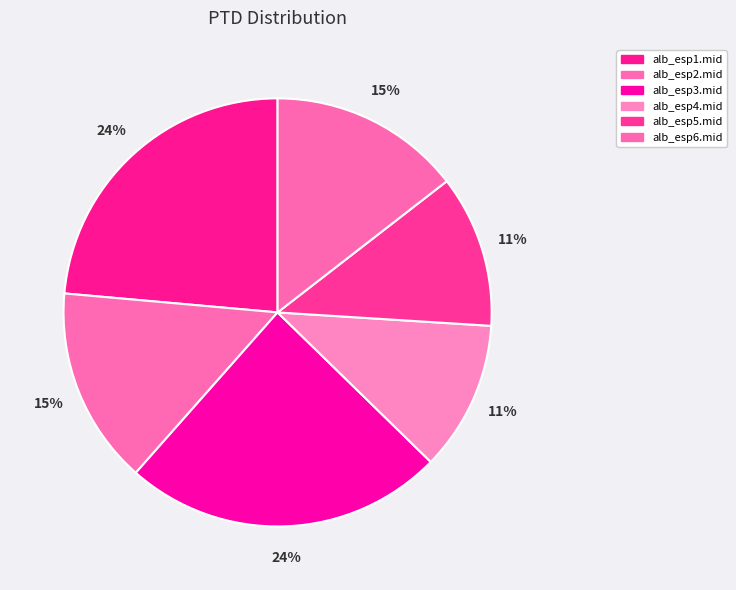

How many slices are in this pie chart?

6